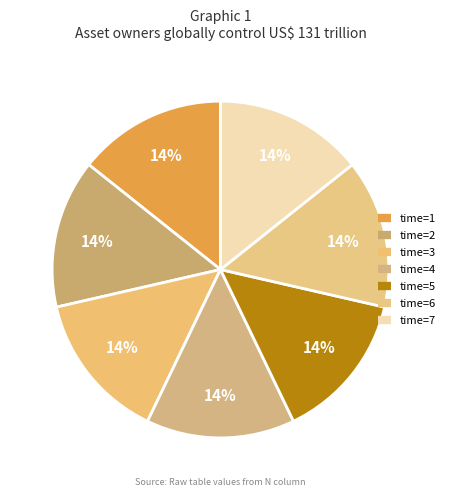

How many slices are in this pie chart?

7